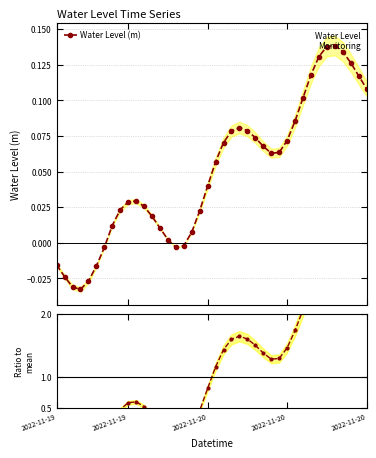

Is it true that Water Level (m) equals -0.0 at 6?

True